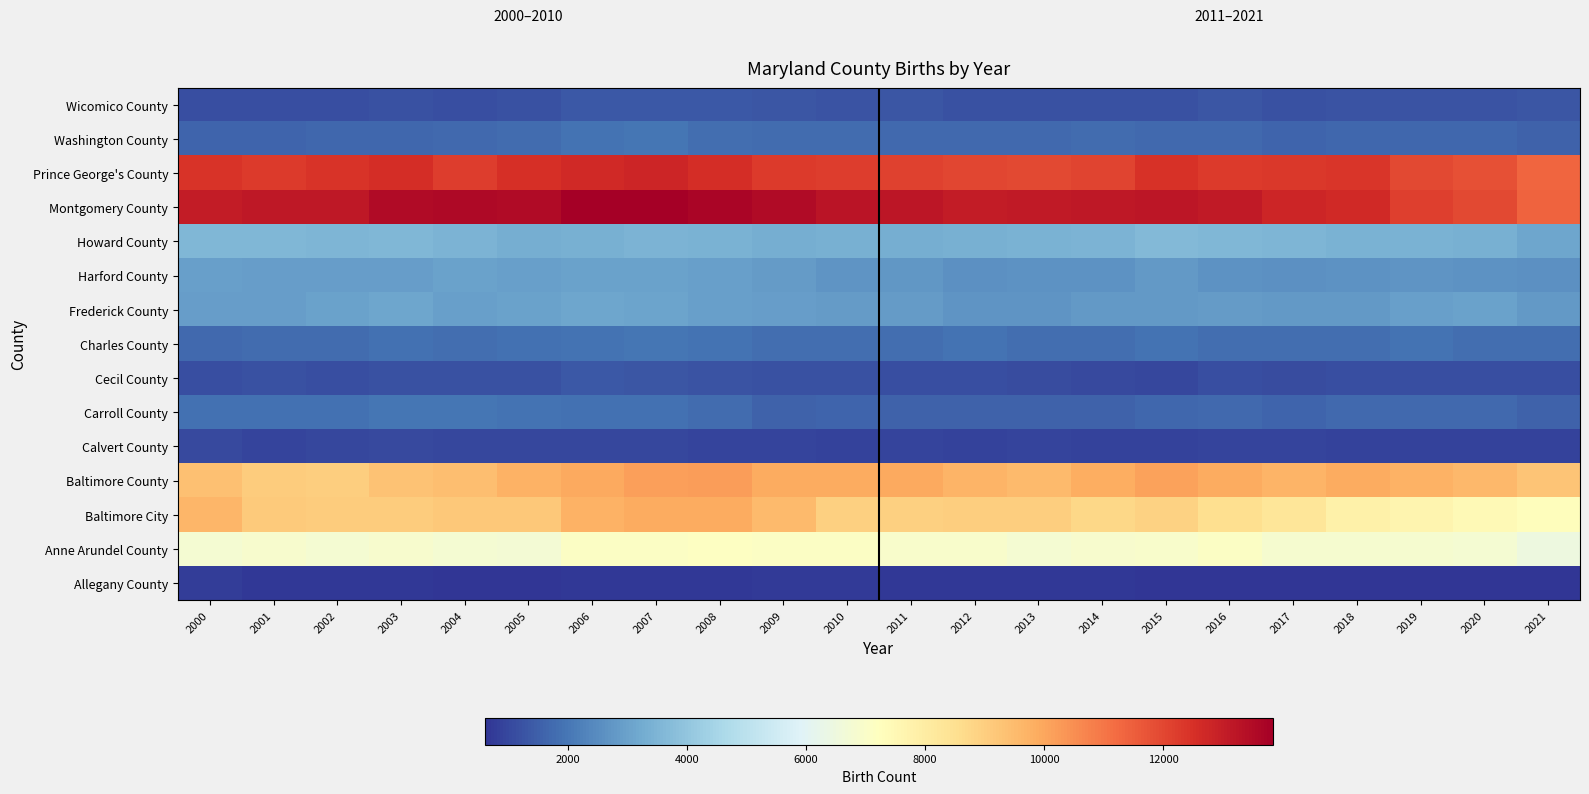

What is the spread (max minus min) of values at 2020?

11314